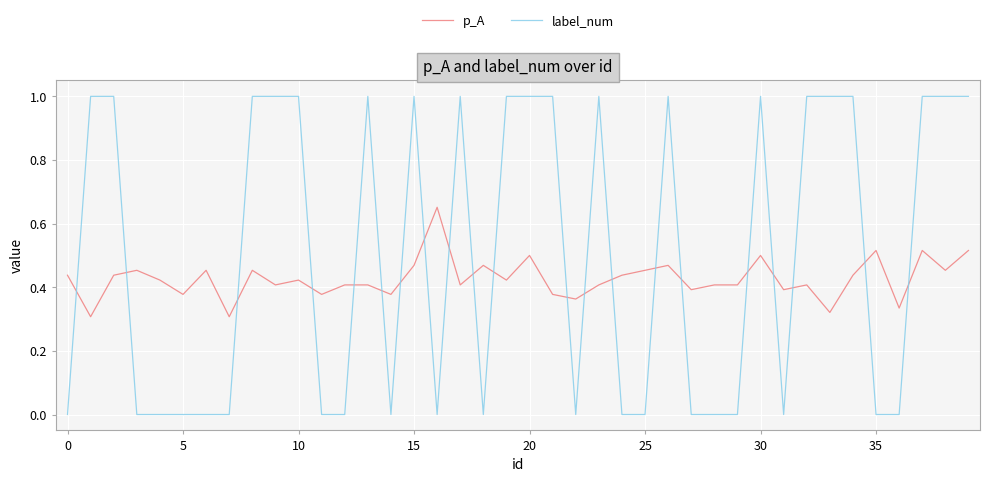

Which series has the largest range (max minus min)?

label_num